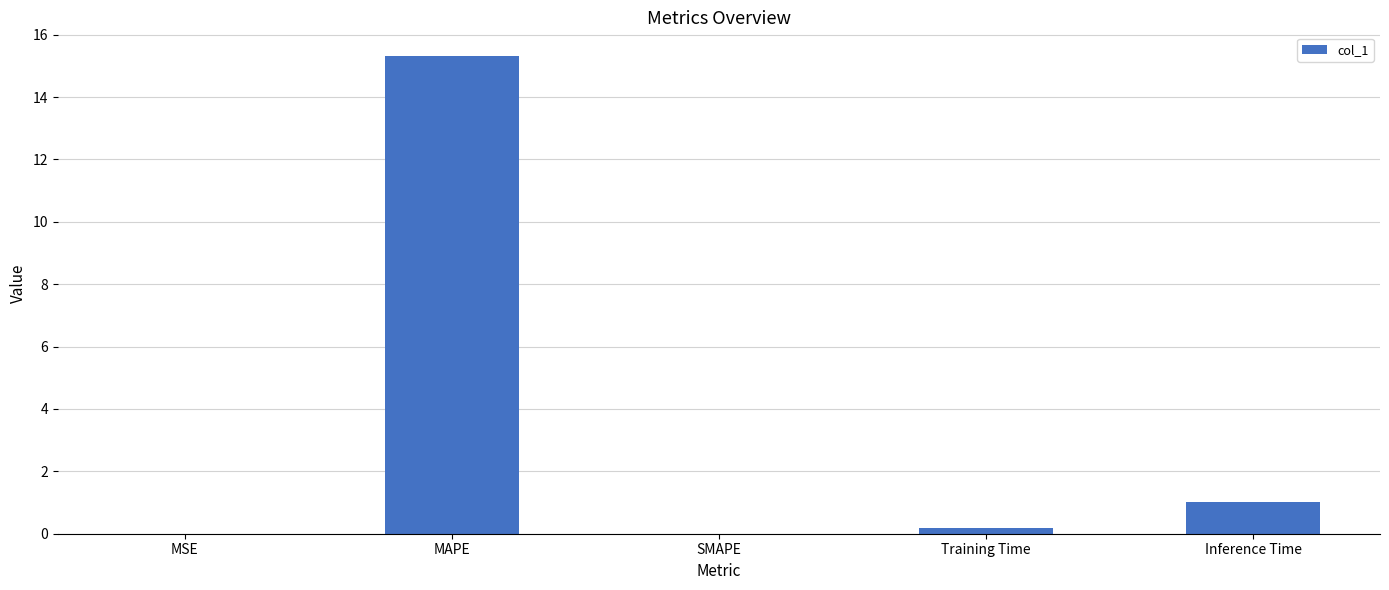

The value at SMAPE is 0.0. True or false?

True